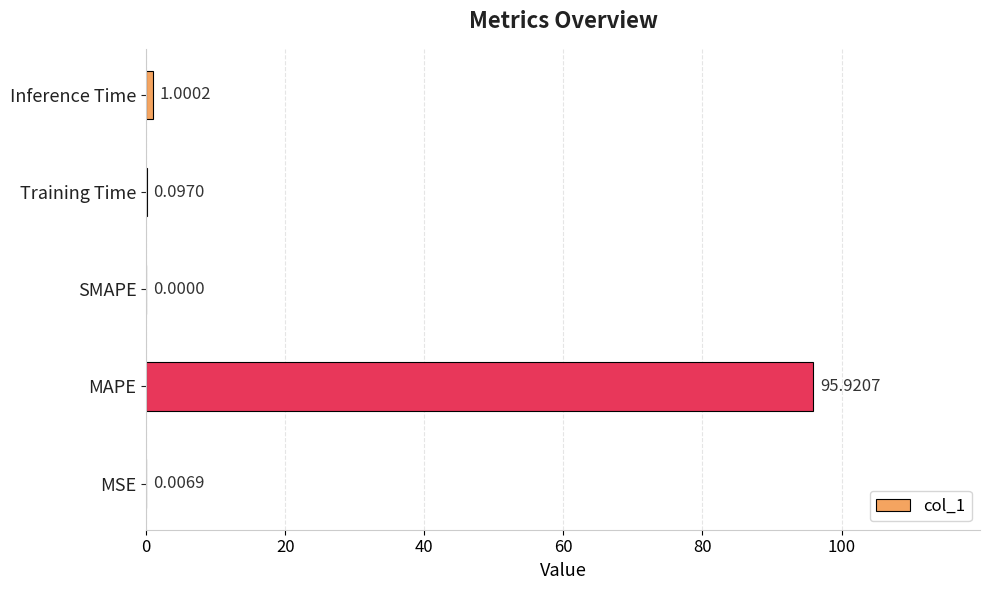

What is the average value?

19.4